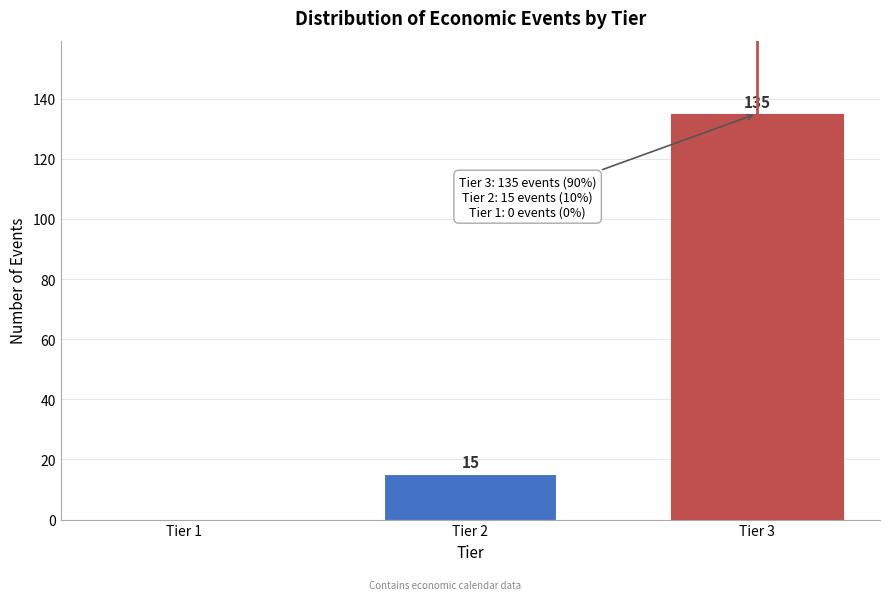

Reading right to left, list all the values displayed in this chart.

Tier 3=135	Tier 2=15	Tier 1=0